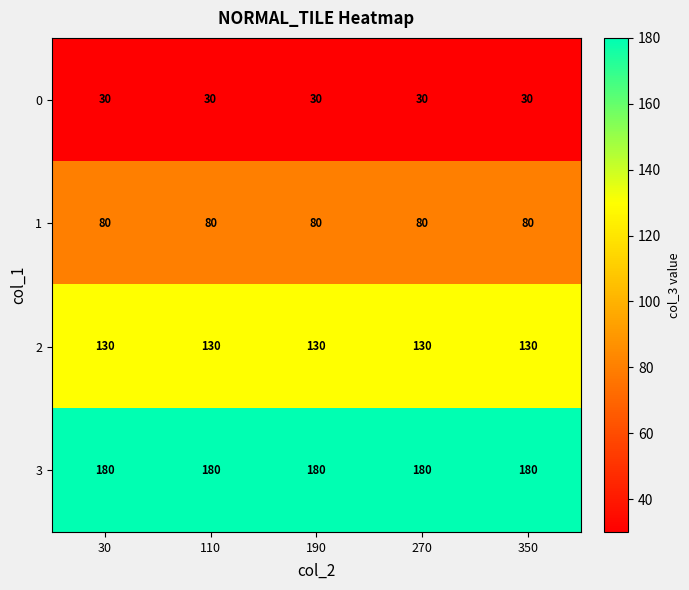

Which series has the largest total across all categories?

3